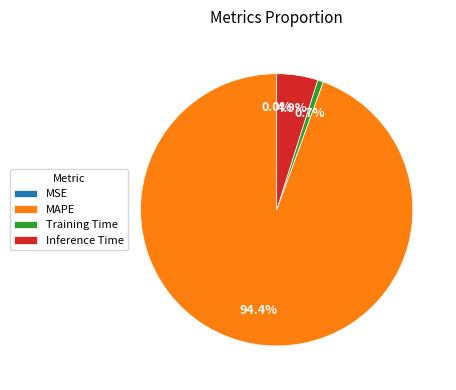

Between Training Time and Inference Time, which is larger?

Inference Time